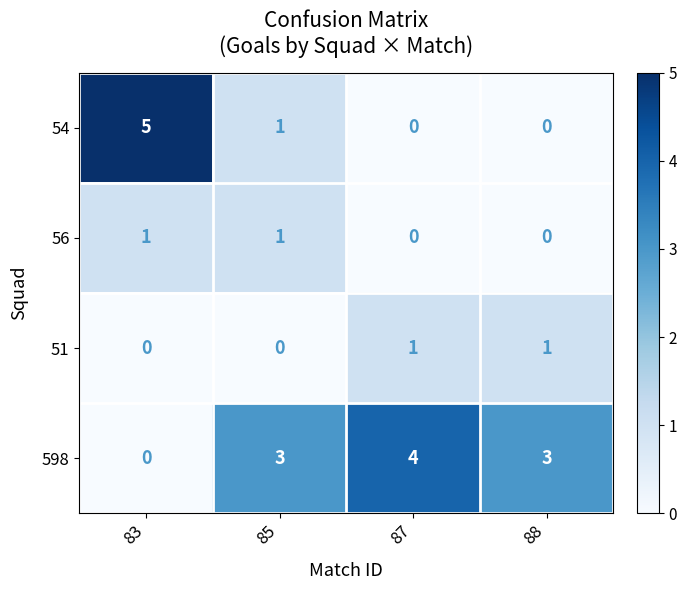

At how many categories does at least one series exceed 1?

4